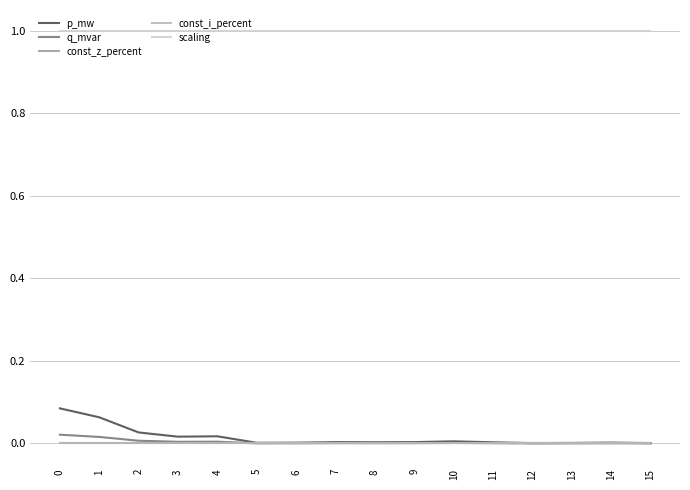

Between 5 and 13, which series saw the biggest shift?

p_mw